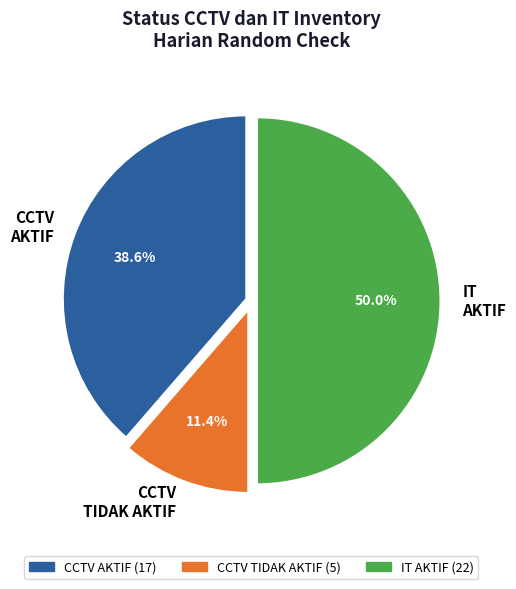

Is the sum of CCTV AKTIF and IT AKTIF greater than half?

Yes